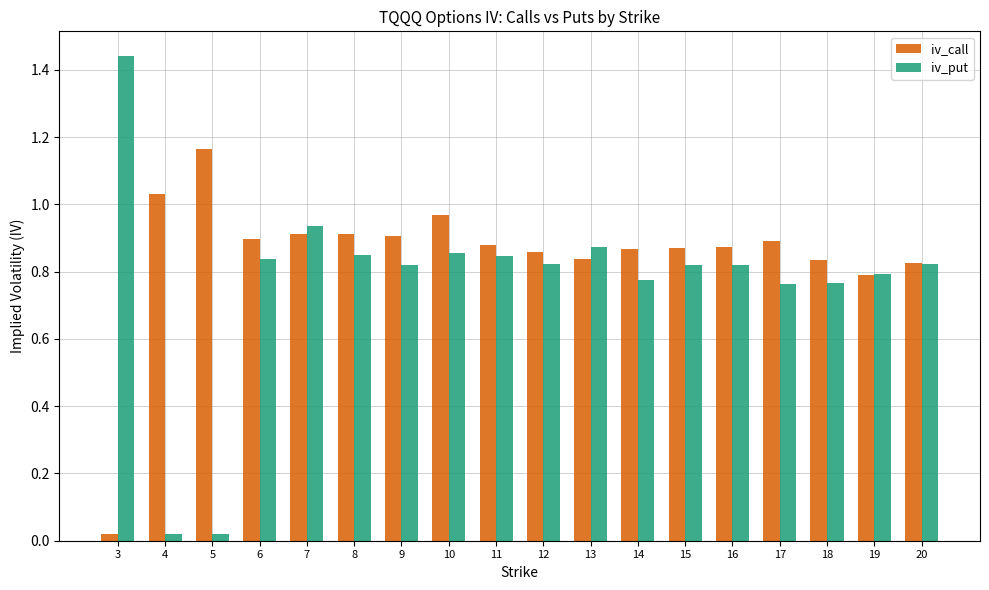

Which series has the largest range (max minus min)?

iv_put